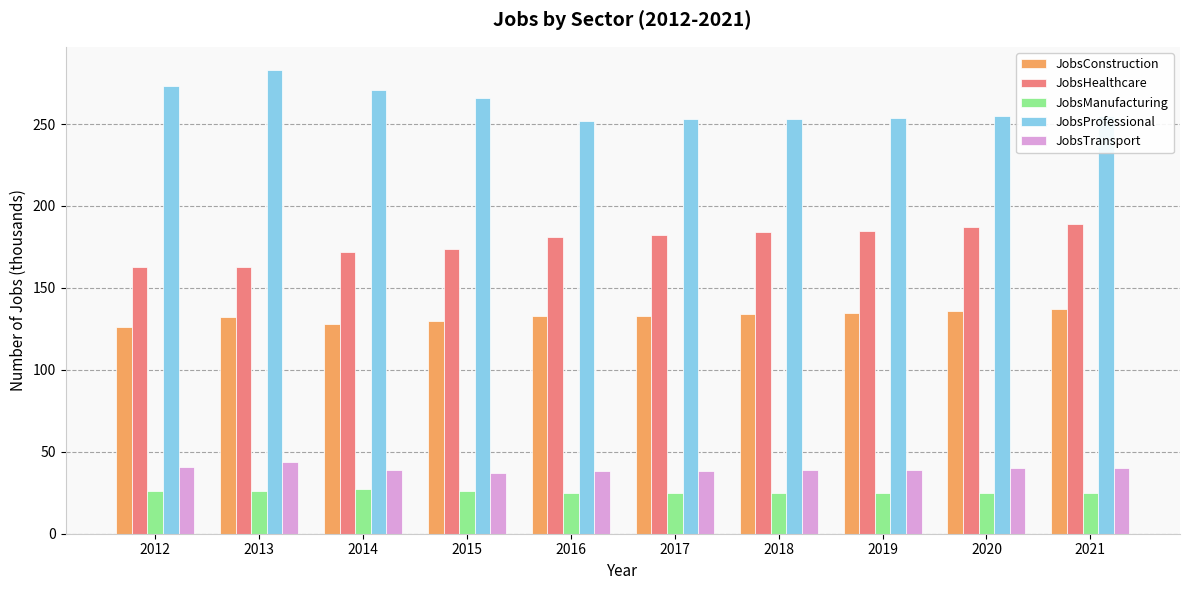

How many groups of bars are there?

10